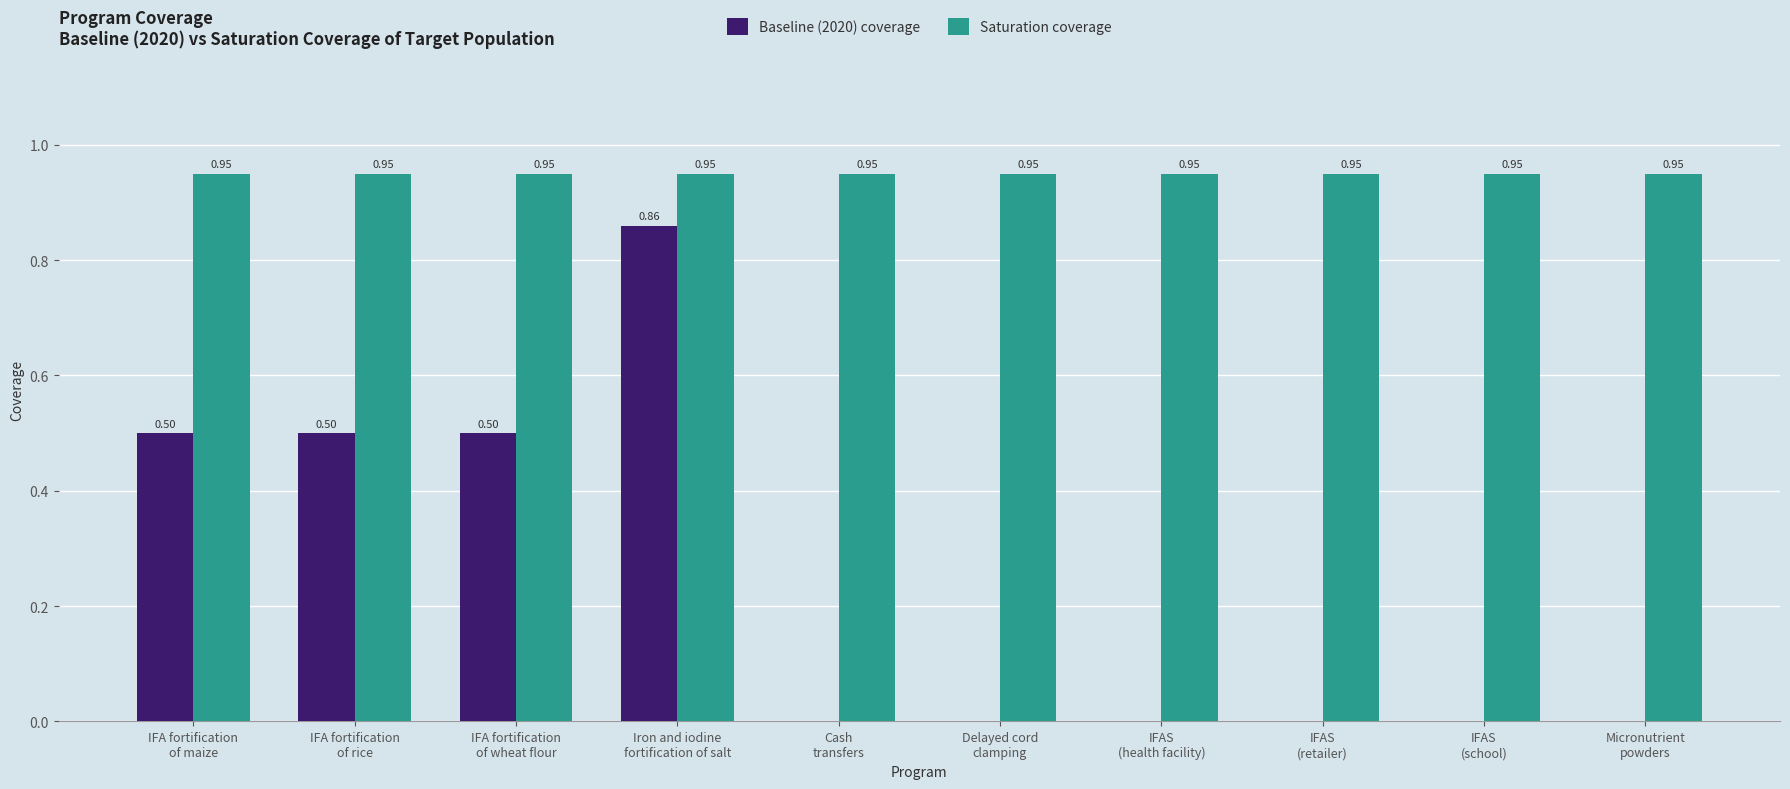

How many values in the Baseline (2020) coverage series exceed 0?

4